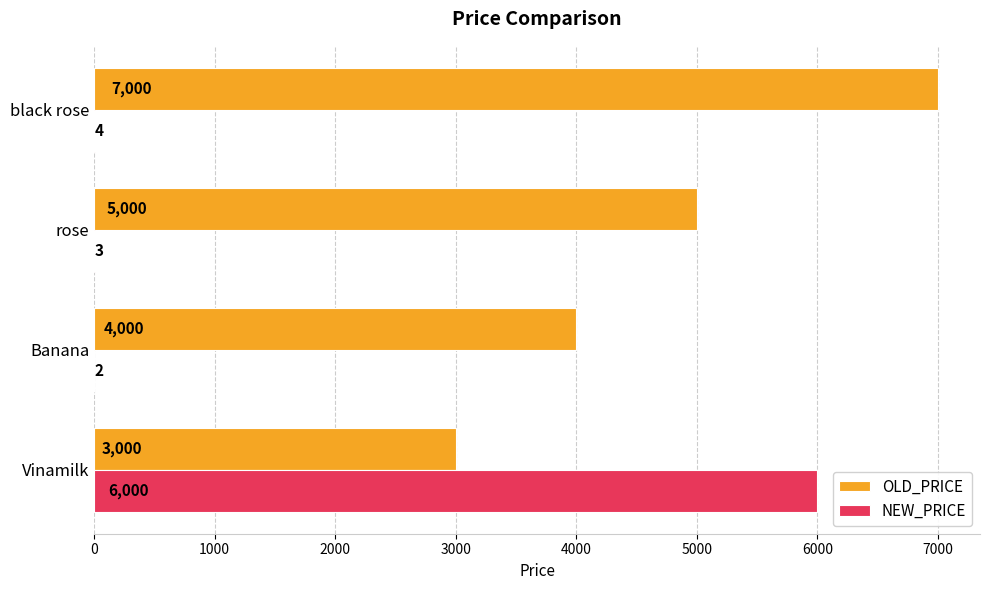

At which label is OLD_PRICE closest to 5000?

rose